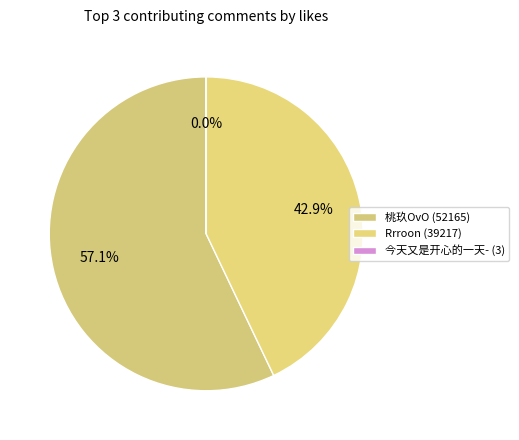

What is the ratio of the value at 桃玖OvO (52165) to the value at Rrroon (39217)?

1.3